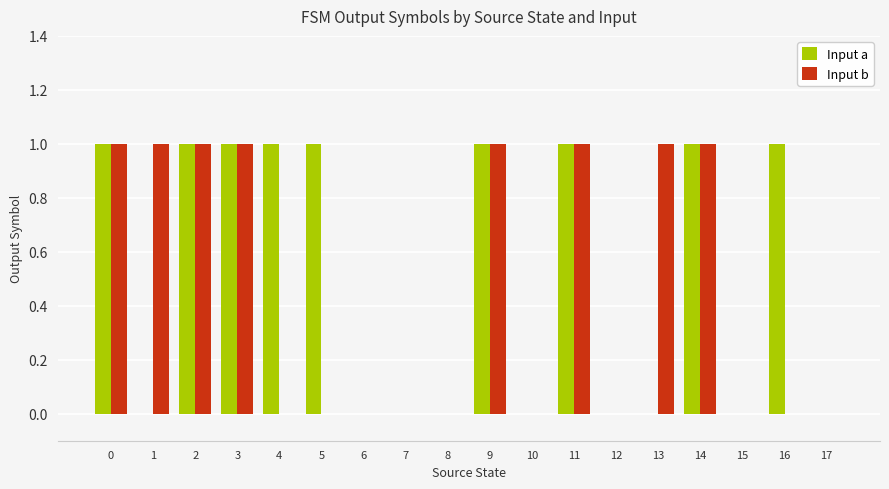

Reading left to right, transcribe all the data shown in this chart.

Input a: 0=1	1=0	2=1	3=1	4=1	5=1	6=0	7=0	8=0	9=1	10=0	11=1	12=0	13=0	14=1	15=0	16=1	17=0
Input b: 0=1	1=1	2=1	3=1	4=0	5=0	6=0	7=0	8=0	9=1	10=0	11=1	12=0	13=1	14=1	15=0	16=0	17=0